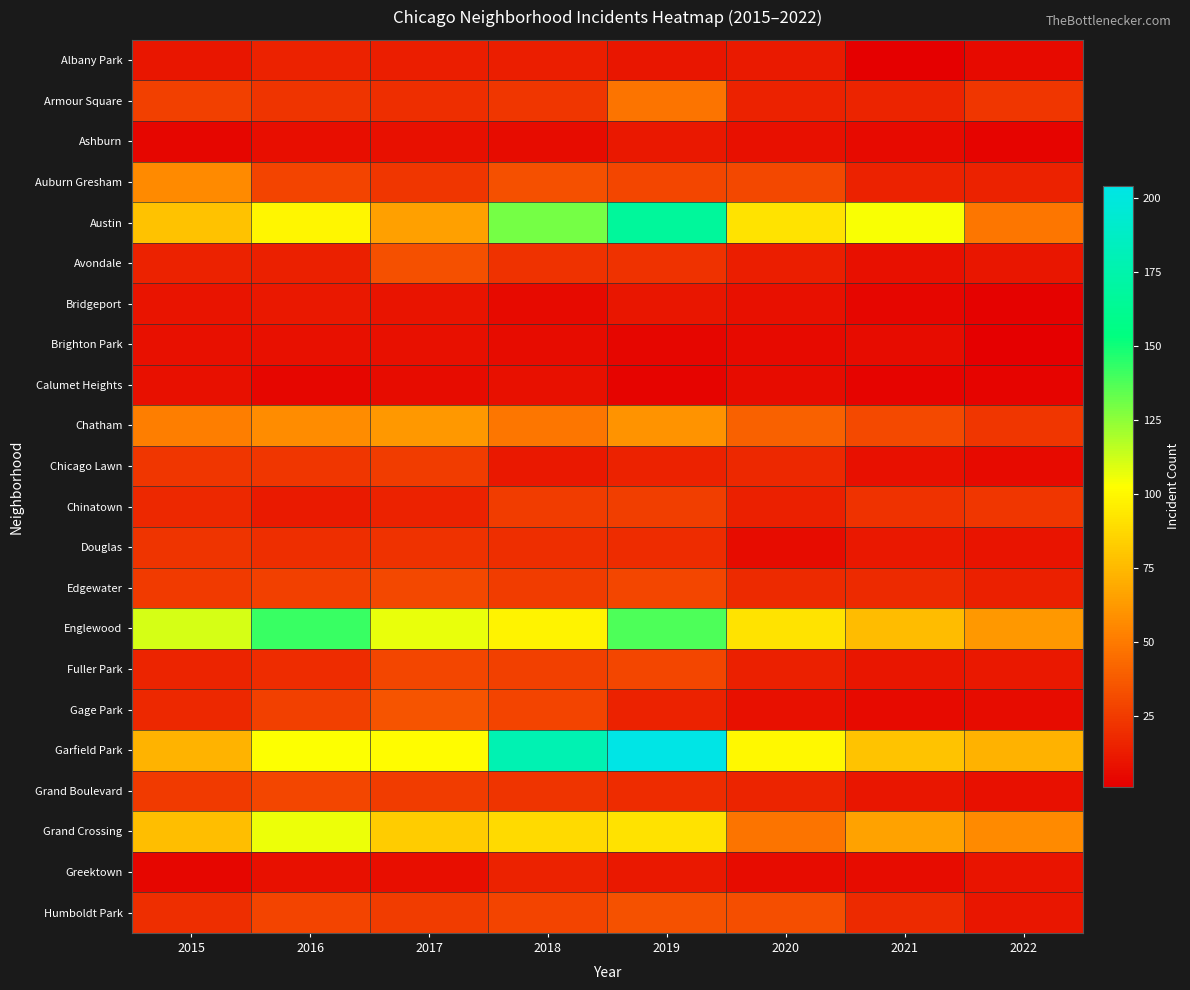

Which has a higher value, 2016 or 2019?

2016